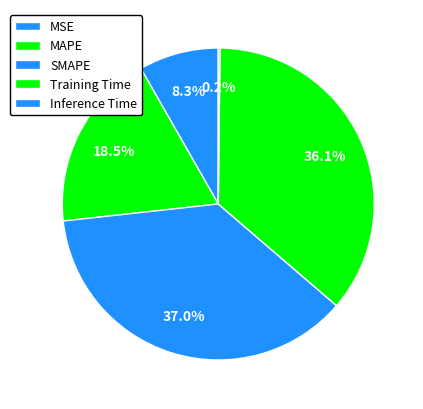

Is there any slice that represents more than half of the pie?

No